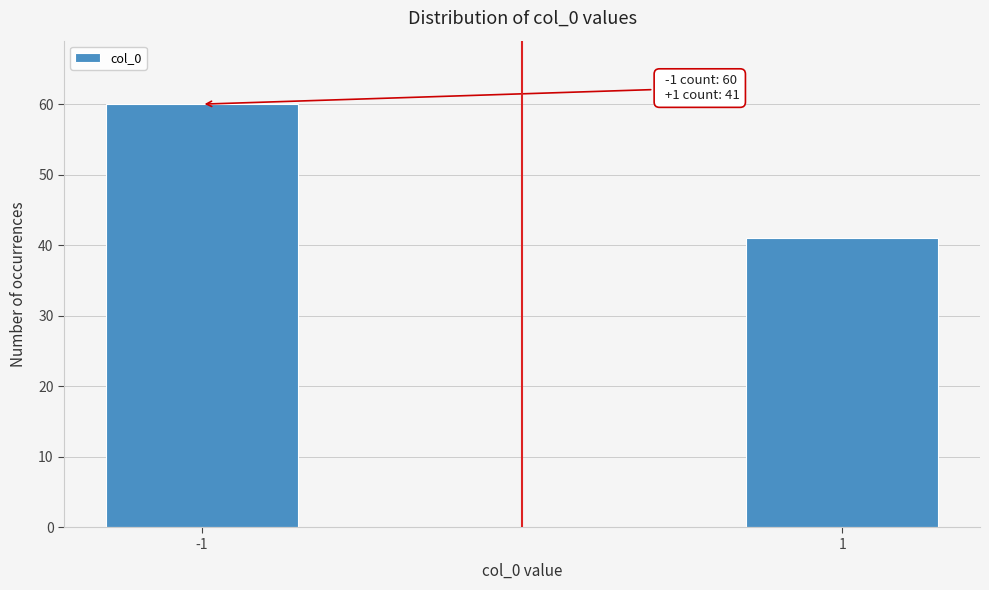

Reading left to right, transcribe all the data shown in this chart.

-1=60	1=41